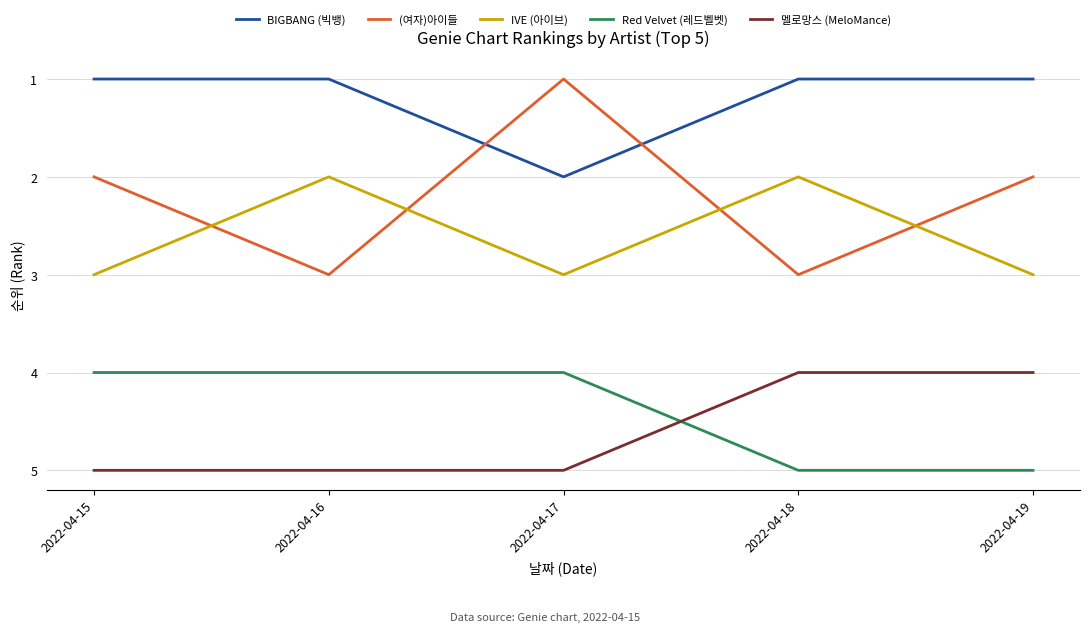

True or false: 멜로망스 (MeloMance) and IVE (아이브) intersect in this chart.

False